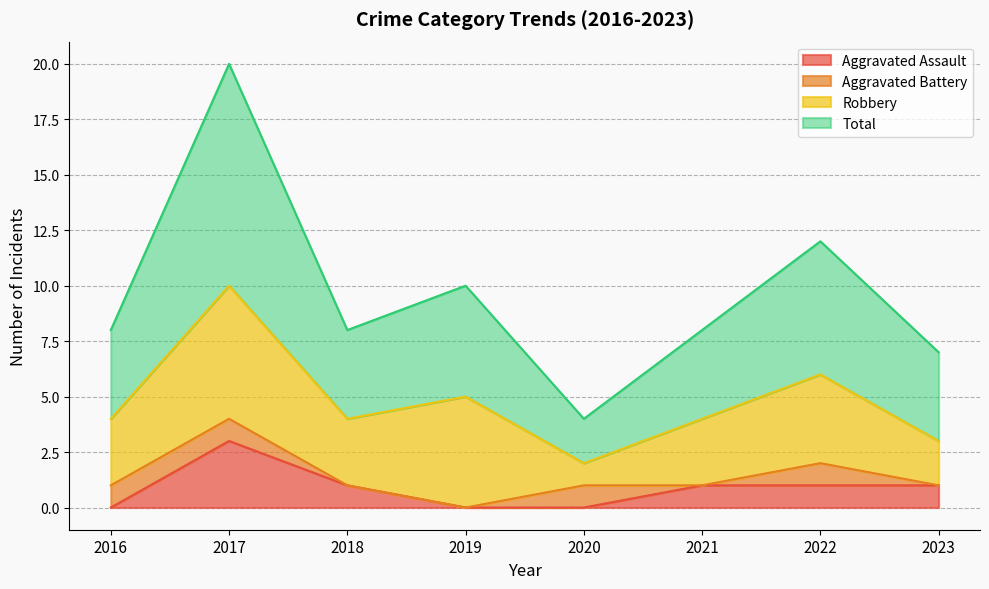

What is the difference between the highest and lowest values at 2019?

10